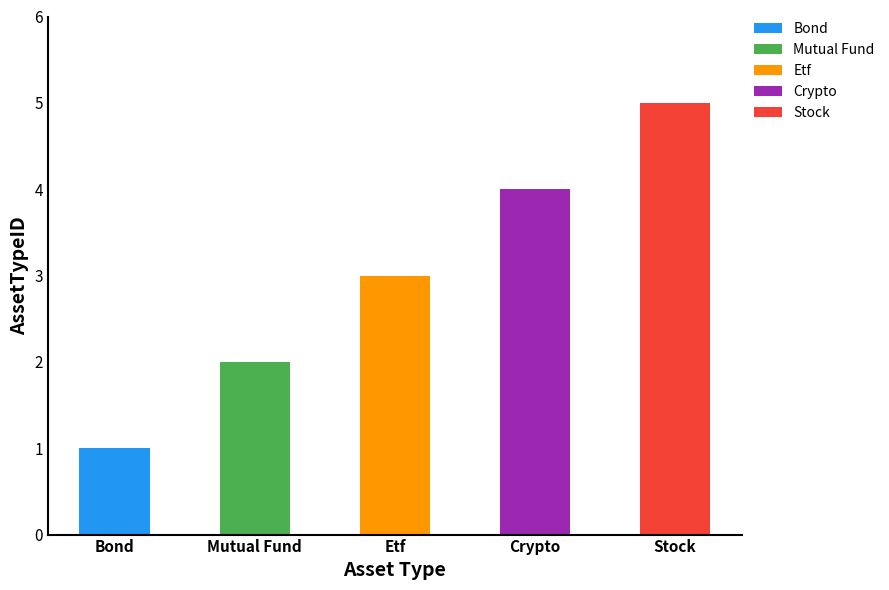

What value does the data have at Stock?

5